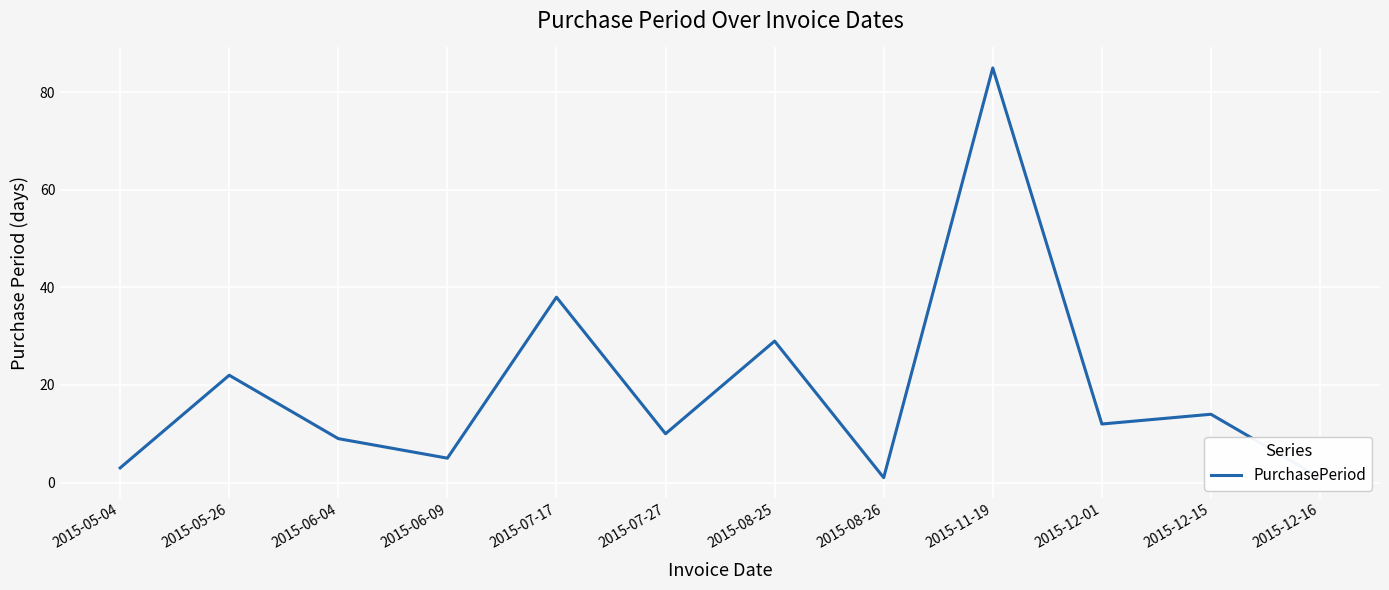

What is the greatest value displayed?

85